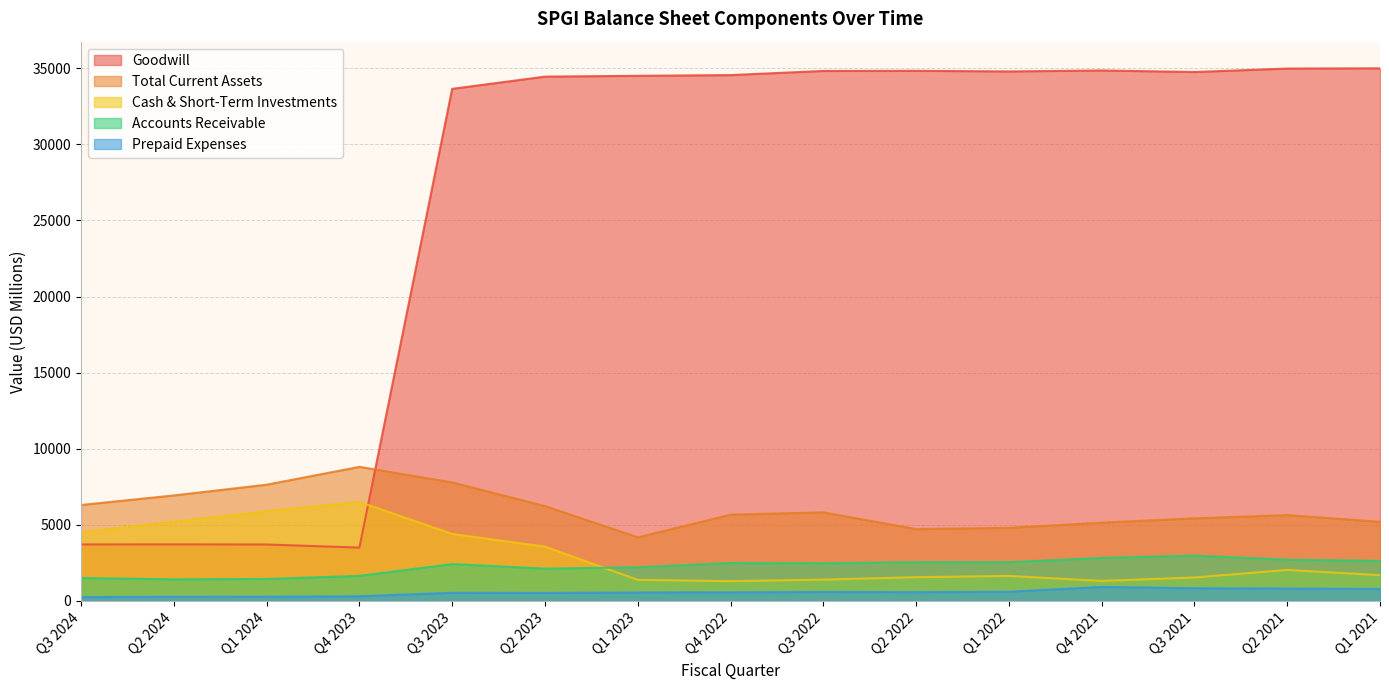

What is the spread (max minus min) of values at Q4 2022?

33979